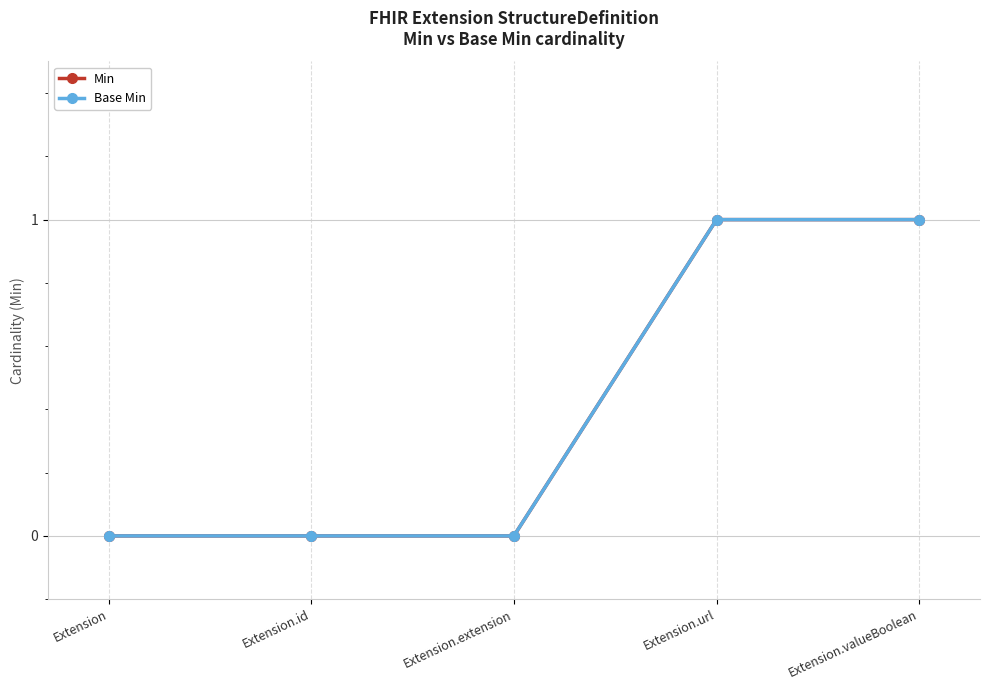

Is this an area chart (filled region under the line)?

No